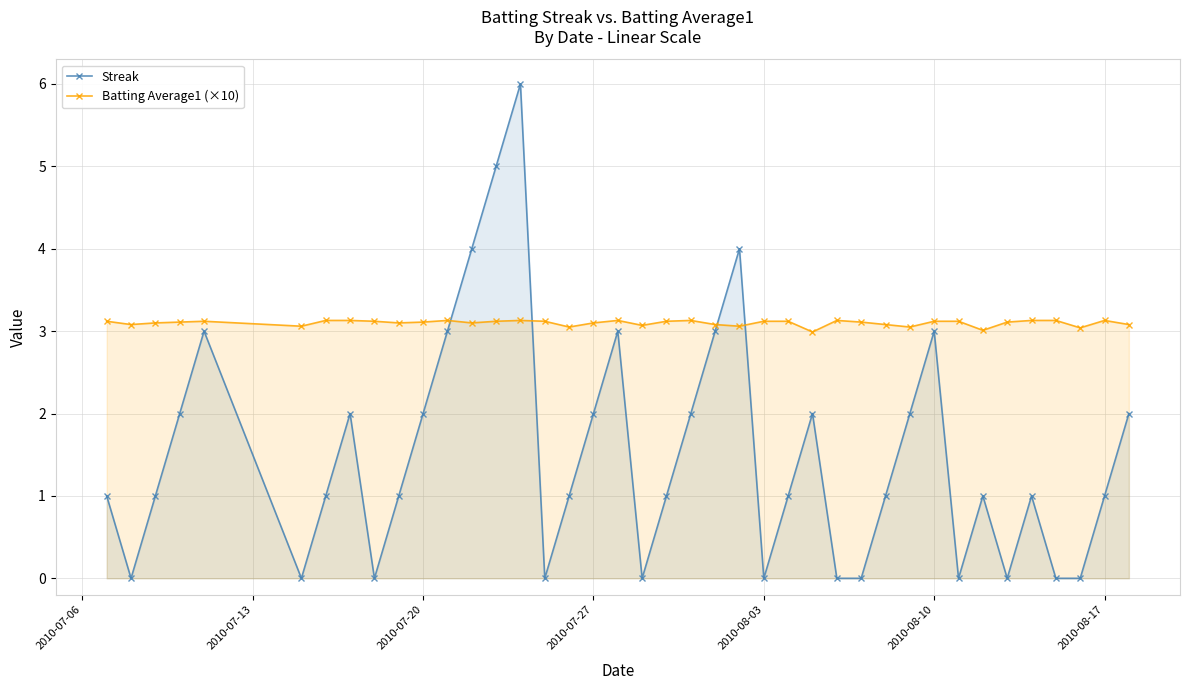

The value of Streak at 2010-07-27 is 0.9. True or false?

False